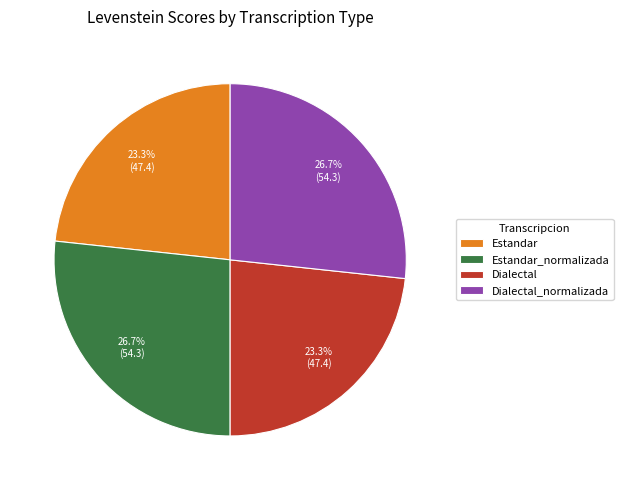

Does any single category account for the majority?

No